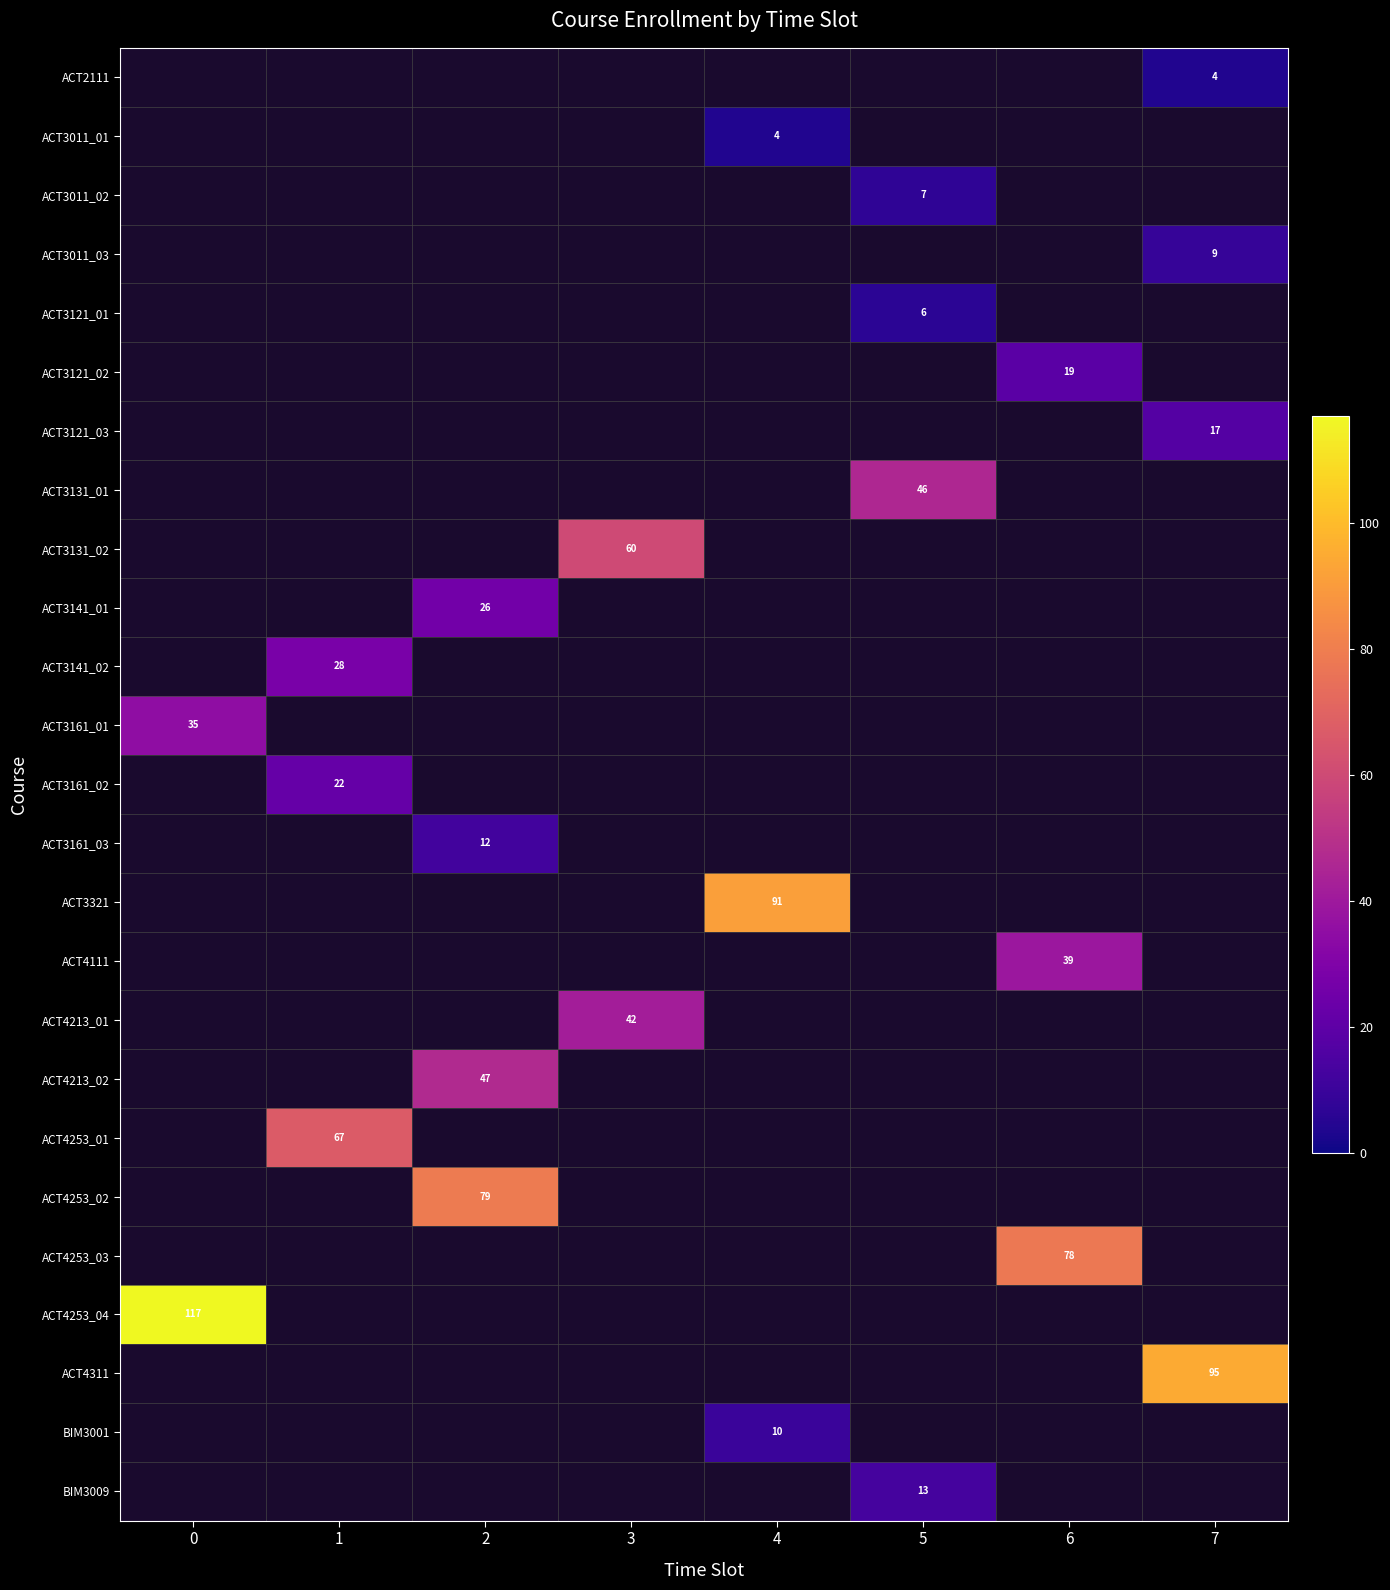

Is it true that ACT3141_02 equals 45 at 1?

False